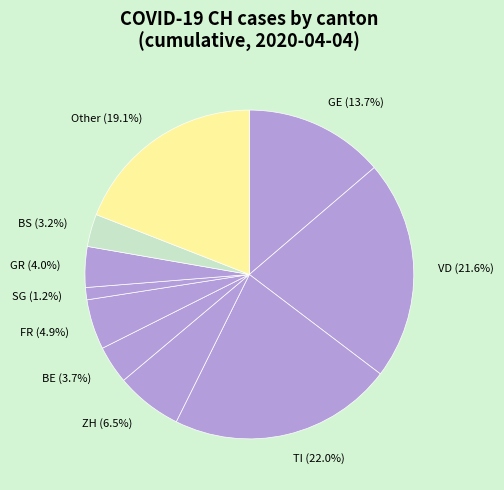

Does any single category account for the majority?

No